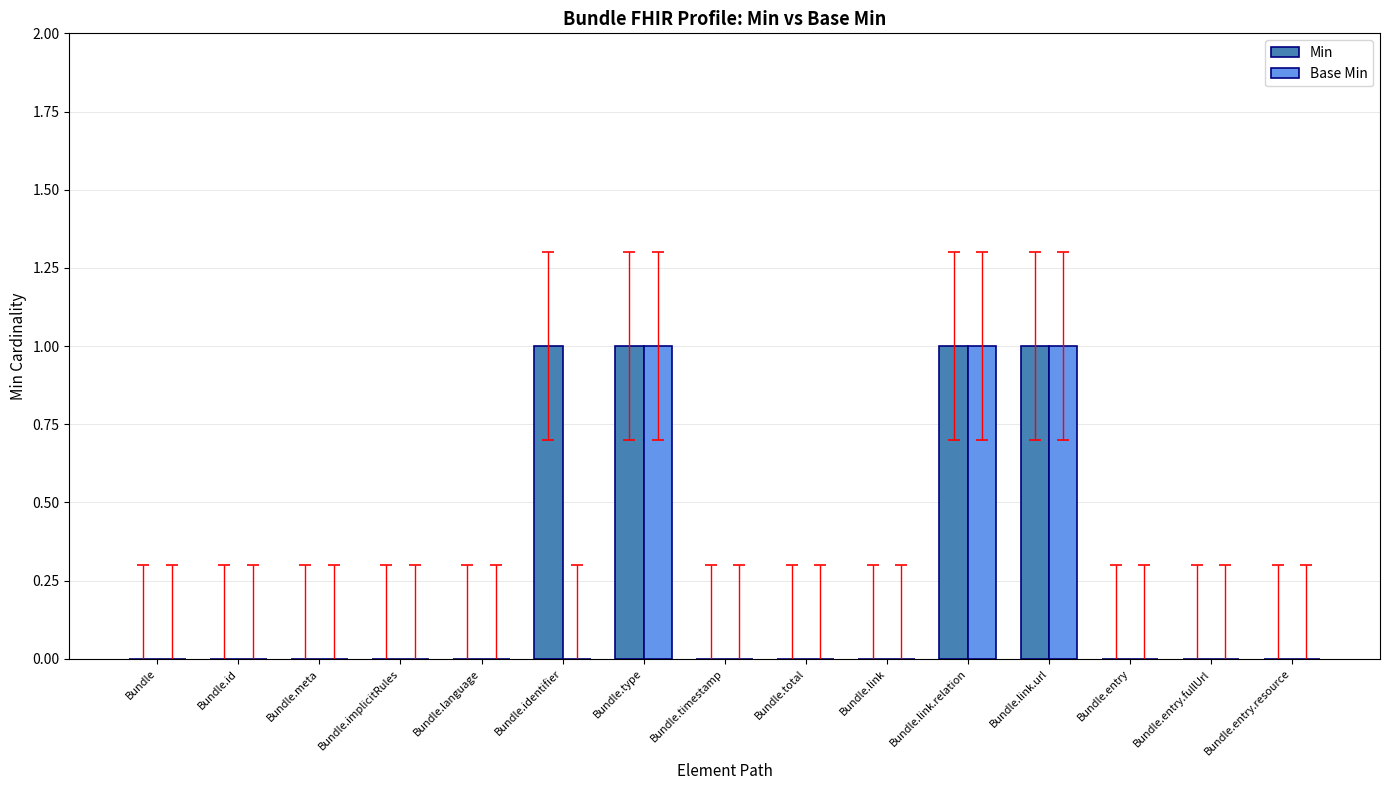

The value of Min at Bundle.entry is 0. True or false?

True